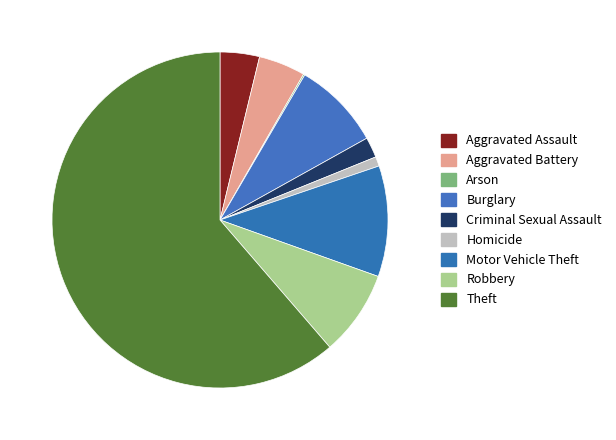

To the nearest percent, what is the difference between the largest and smallest slice percentages?

61%